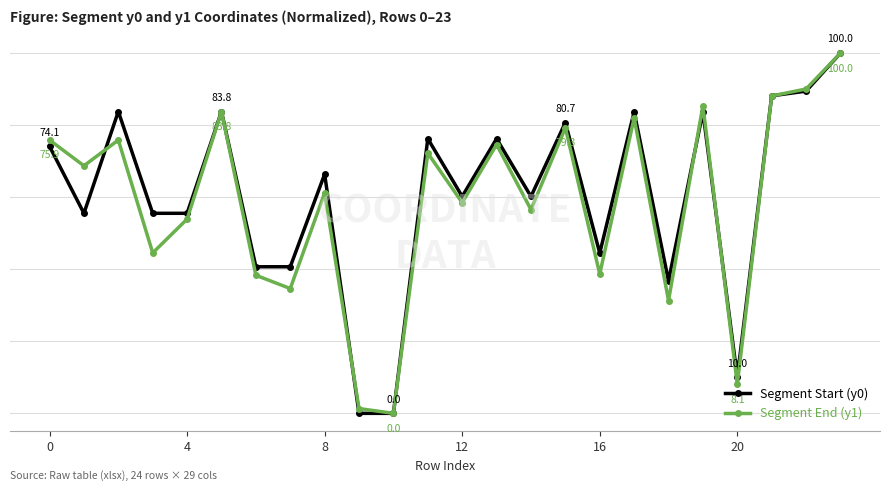

What is the difference between the maximum and minimum values in the Segment End (y1) series?

100.0